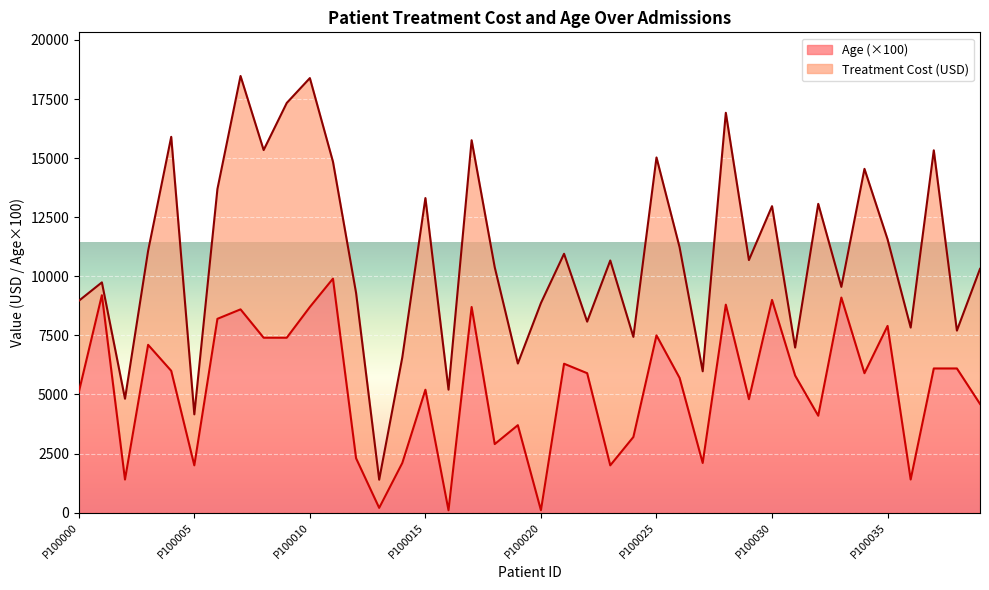

True or false: the data has more than 1 interior local peaks.

True